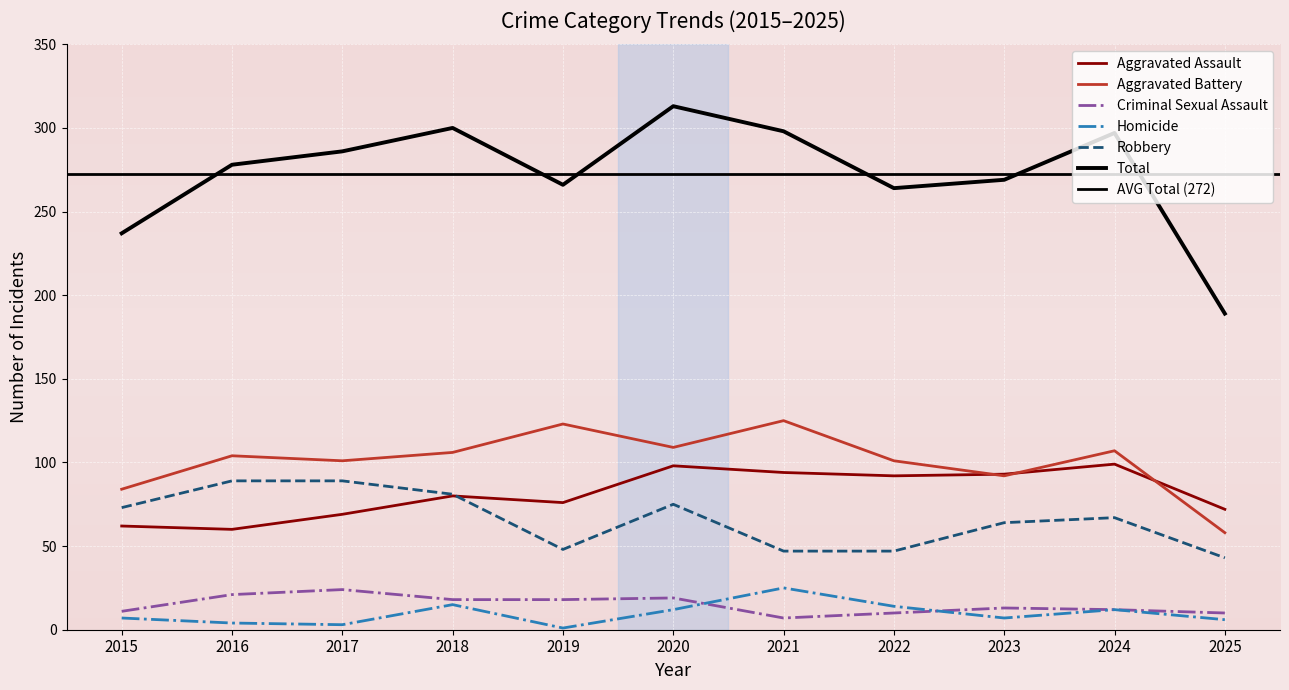

What is the difference between the Aggravated Assault values at 2017 and 2021?

25